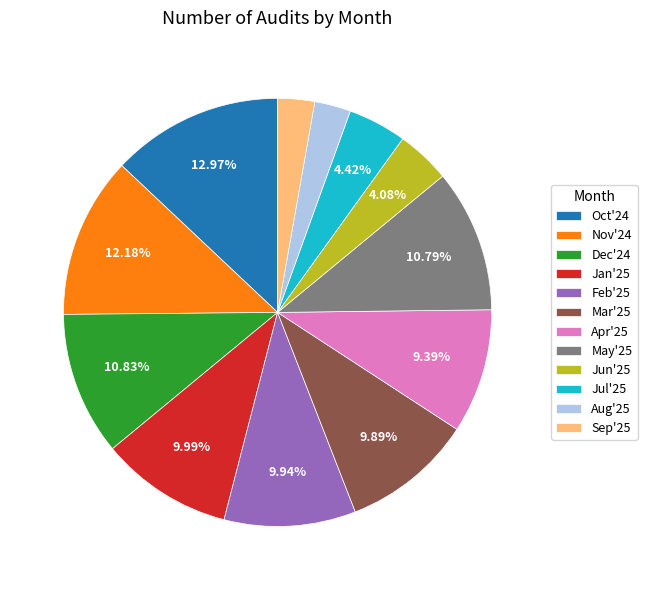

To the nearest percent, what percentage of the pie is Jun'25?

4%